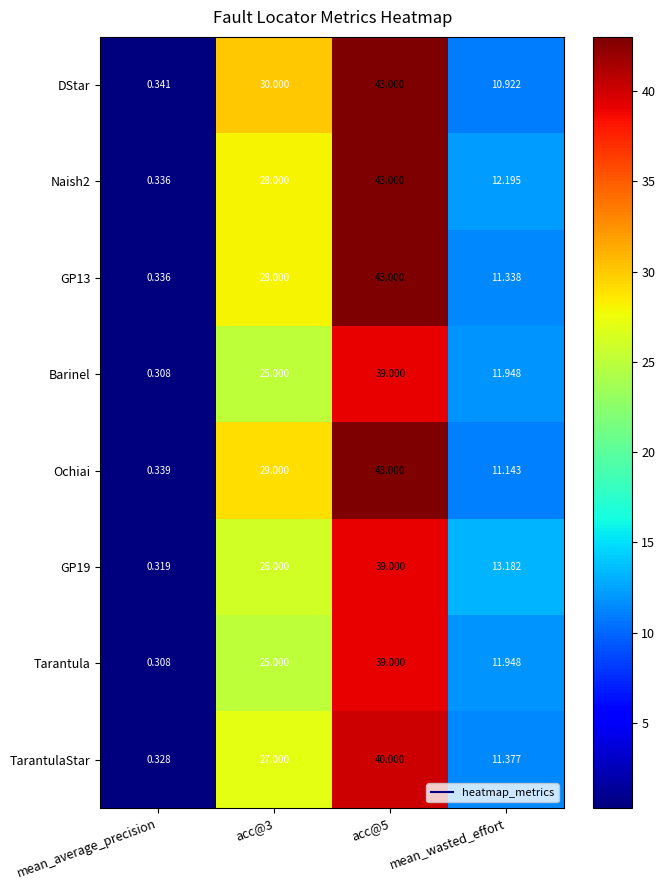

Between acc@5 and mean_wasted_effort, which series saw the biggest shift?

DStar